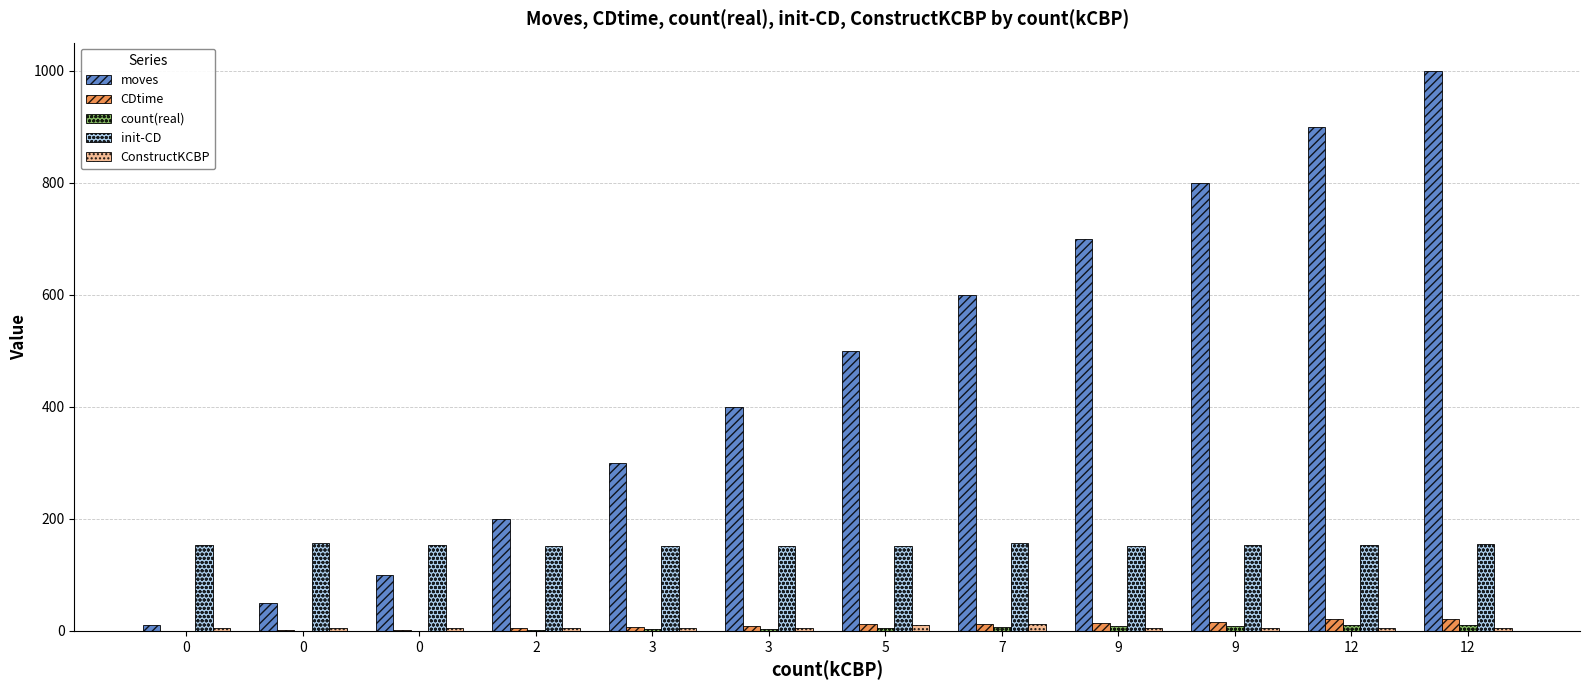

At how many categories does at least one series exceed 771?

3